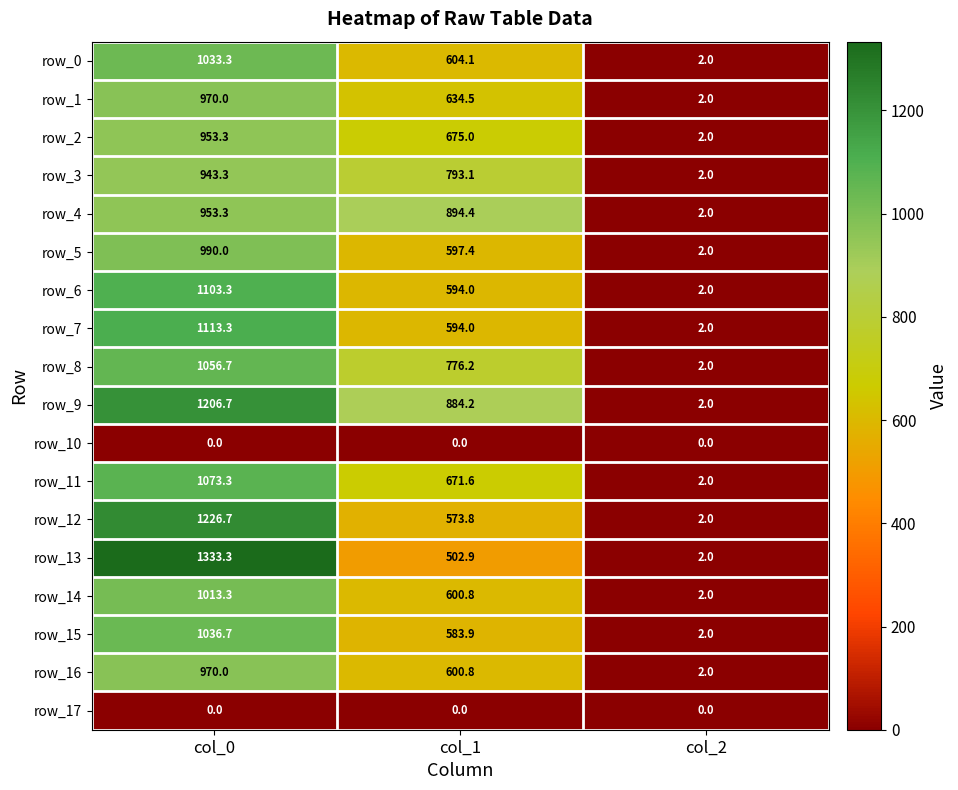

Which series changed the most between col_0 and col_1?

row_13